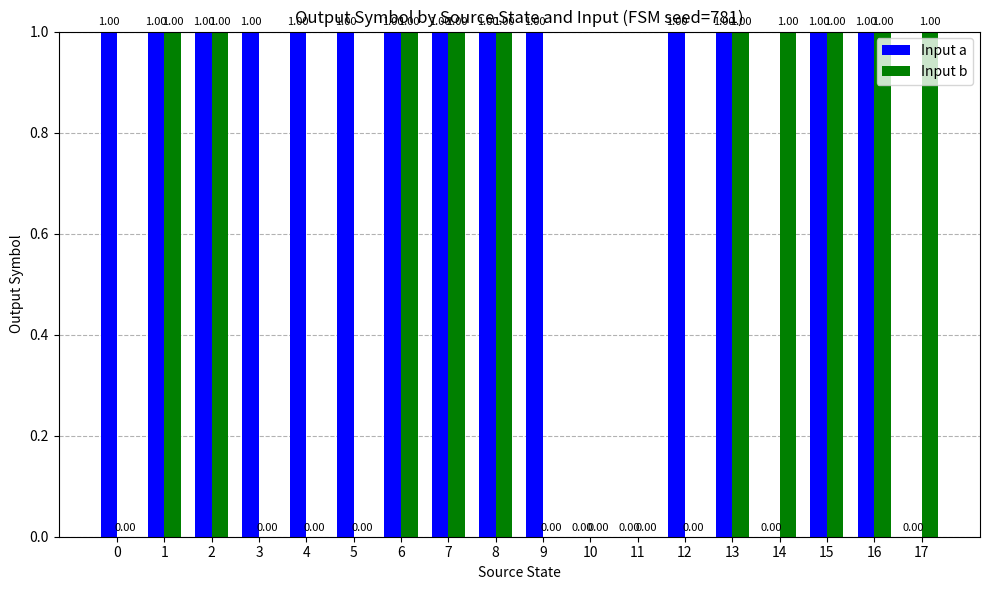

What is the spread (max minus min) of values at 3?

1